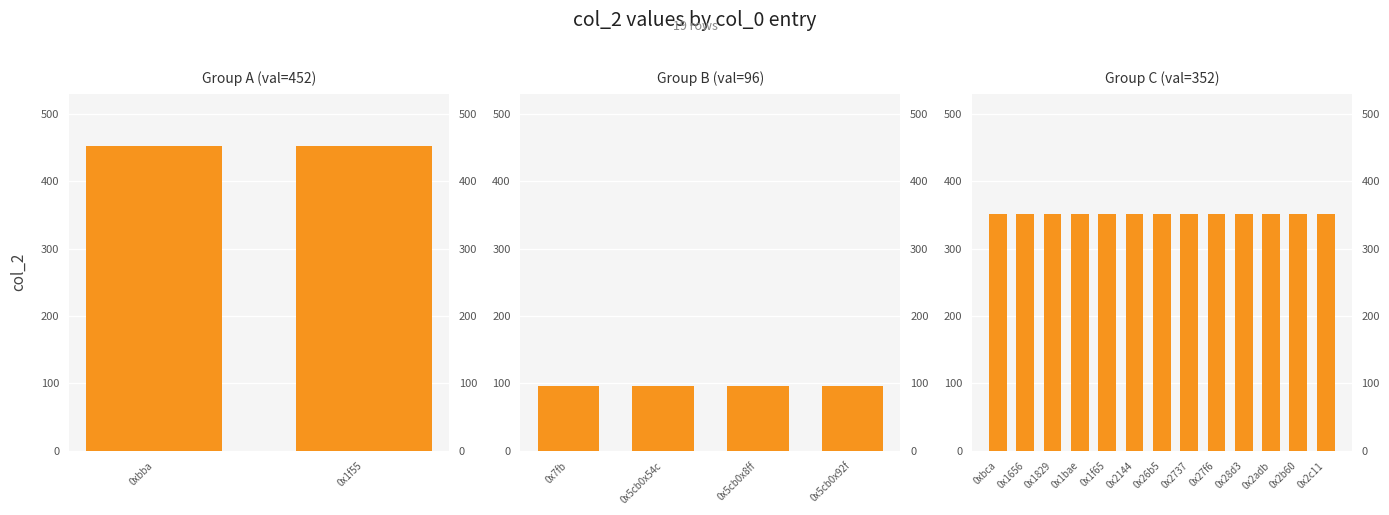

What position from the right is 0xbca?

13